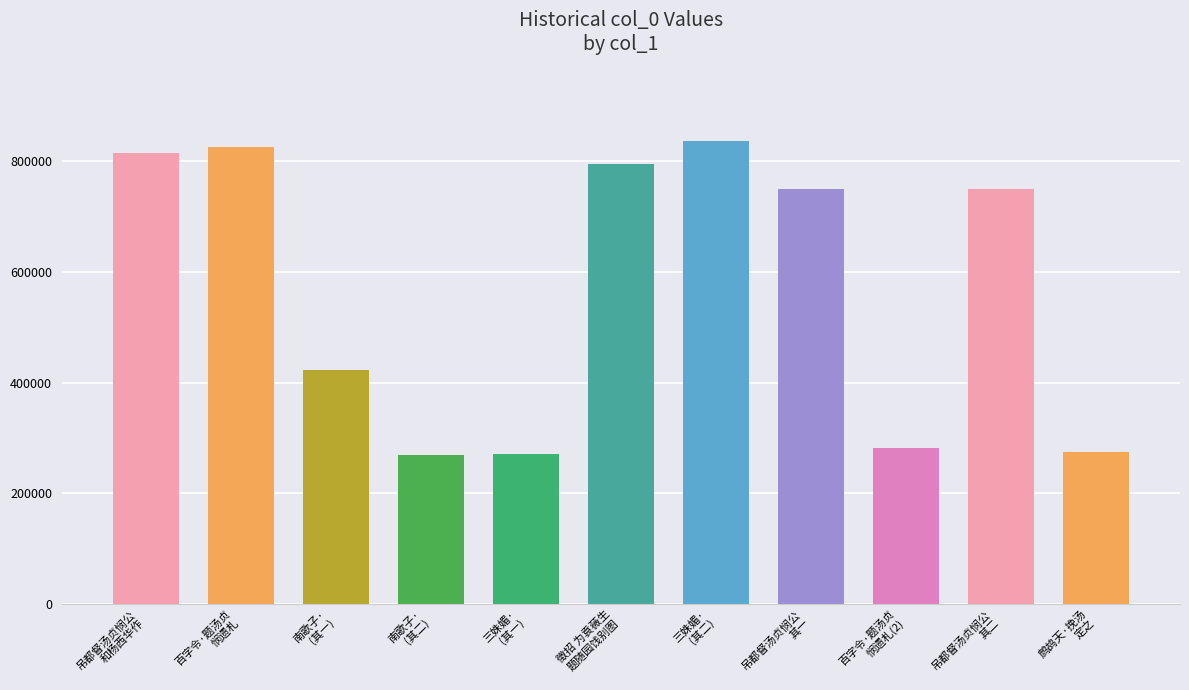

What is the ratio of the value at 吊都督汤贞悯公
其一 to the value at 吊都督汤贞悯公
和杨西华作?

0.9